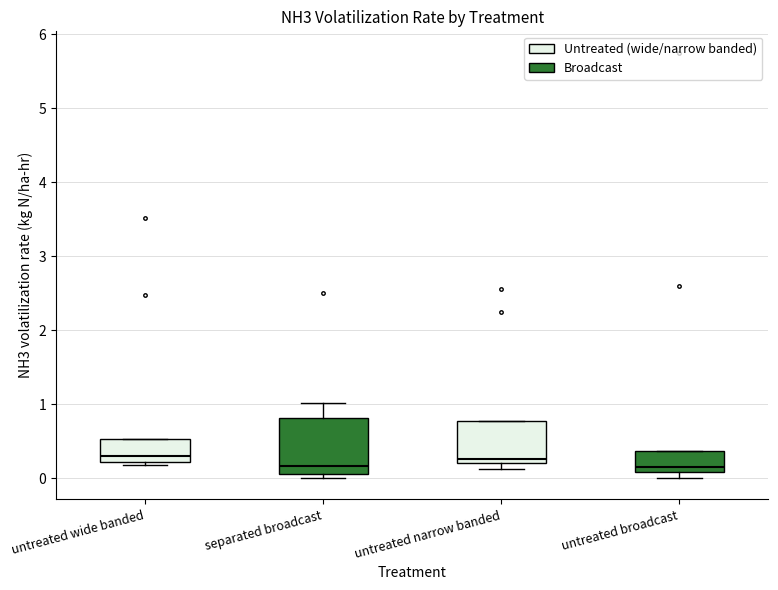

Reading left to right, read every box against the y-axis: the position of its median line, the range the box covers, and the ends of its whiskers. The values are not printed on the chart, so give them approximately, as read against the axis.

untreated wide banded: median 0.3, box 0.2 to 0.5, whiskers 0.2 (just below the box's lower edge) to 0.5
separated broadcast: median 0.2, box 0.1 to 0.8, whiskers 0.0 to 1.0
untreated narrow banded: median 0.3, box 0.2 to 0.8, whiskers 0.1 to 0.8
untreated broadcast: median 0.2, box 0.1 to 0.4, whiskers 0.0 to 0.4